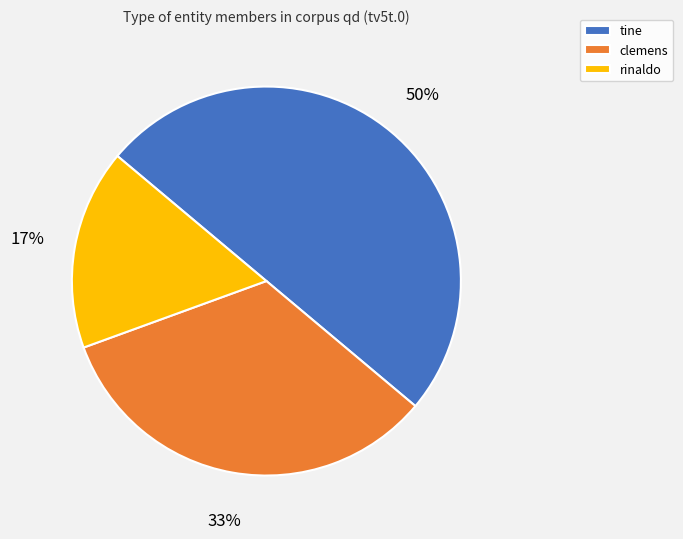

What is the largest slice in the pie chart?

tine